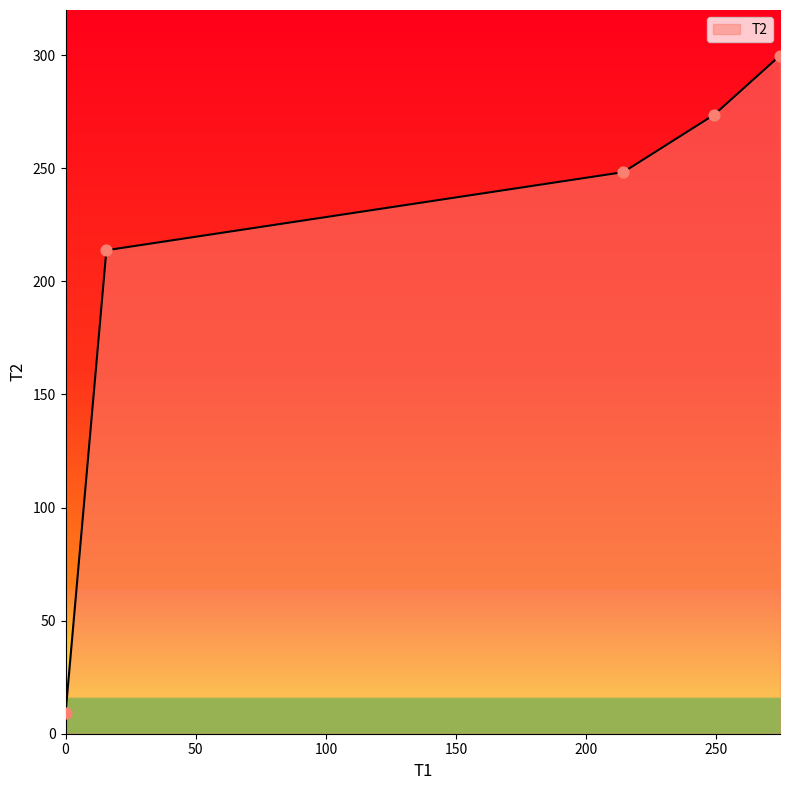

True or false: there are more than 2 points higher than both neighbors.

False